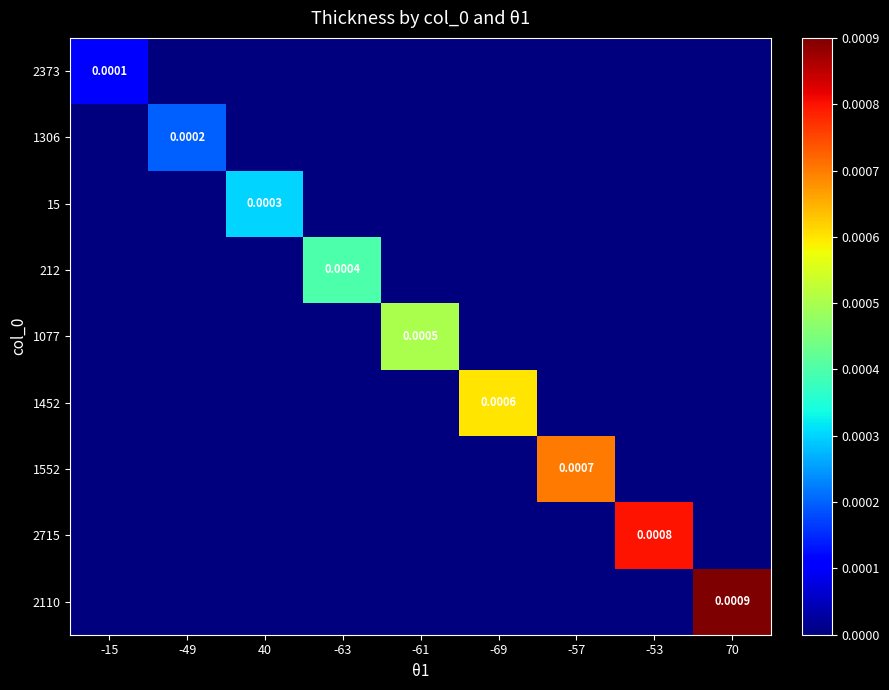

True or false: 1306 has a value of 0.0 at -49.

True